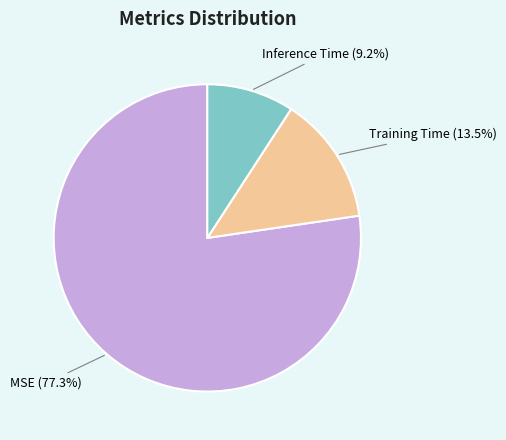

To the nearest percent, what portion does MSE represent?

77%